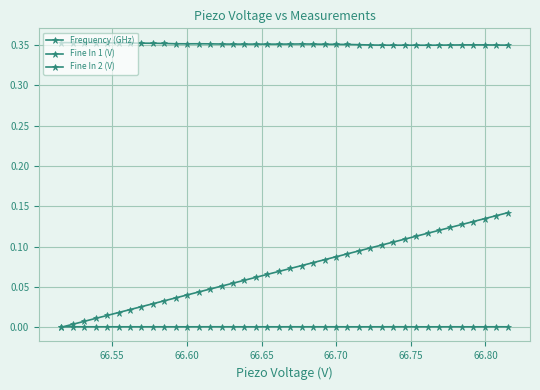

How many distinct data groups are displayed?

3